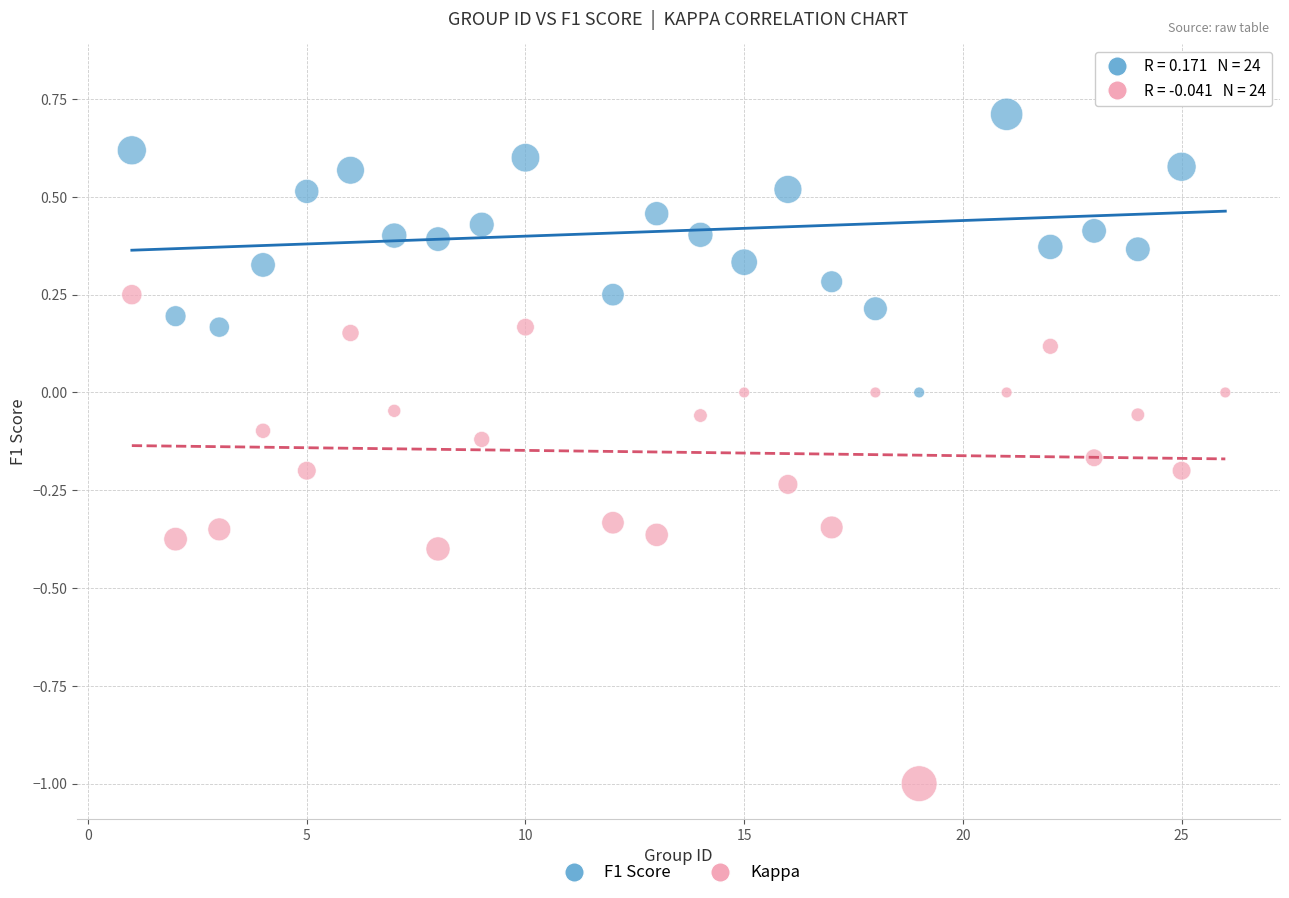

Across all data points, what is the range of Y values (max minus min)?

1.8